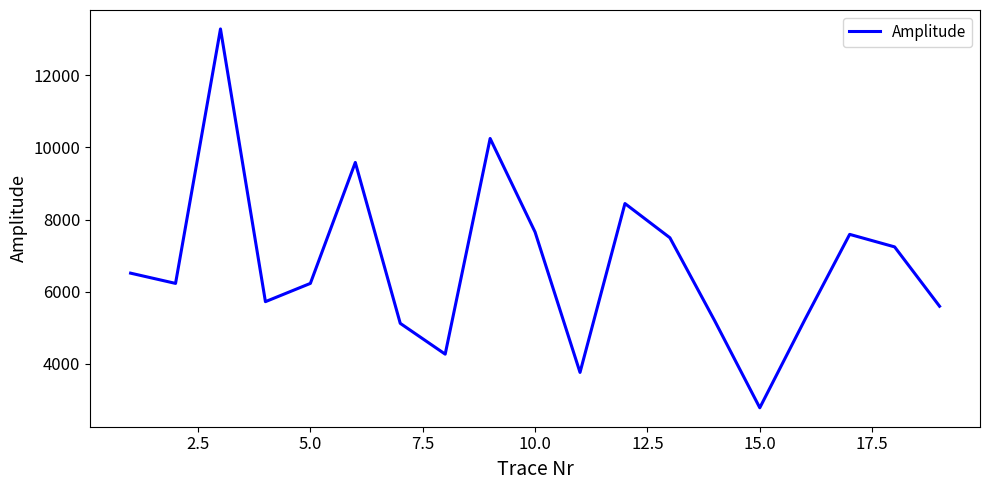

What is the maximum value shown in the chart?

13282